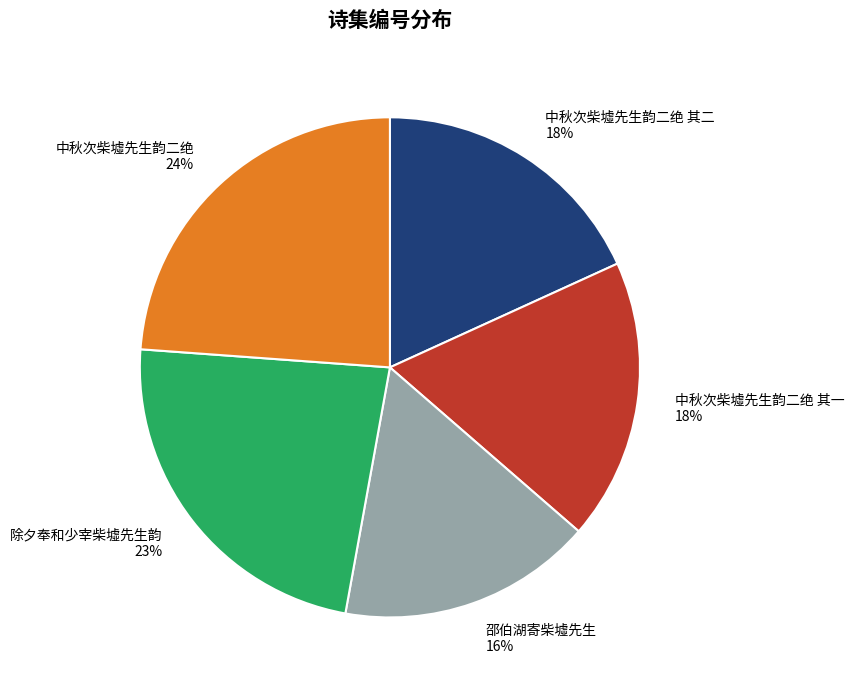

Does 邵伯湖寄柴墟先生 account for over 50% of the chart?

No